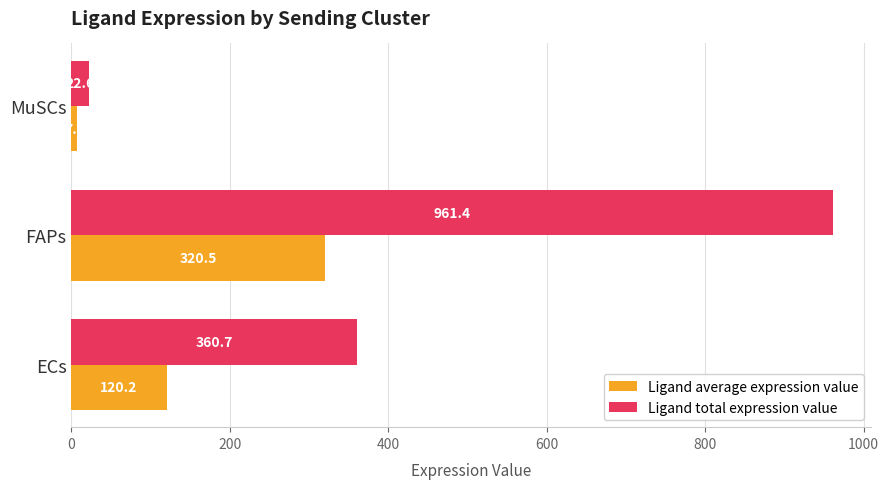

At which label does Ligand average expression value reach its peak?

FAPs